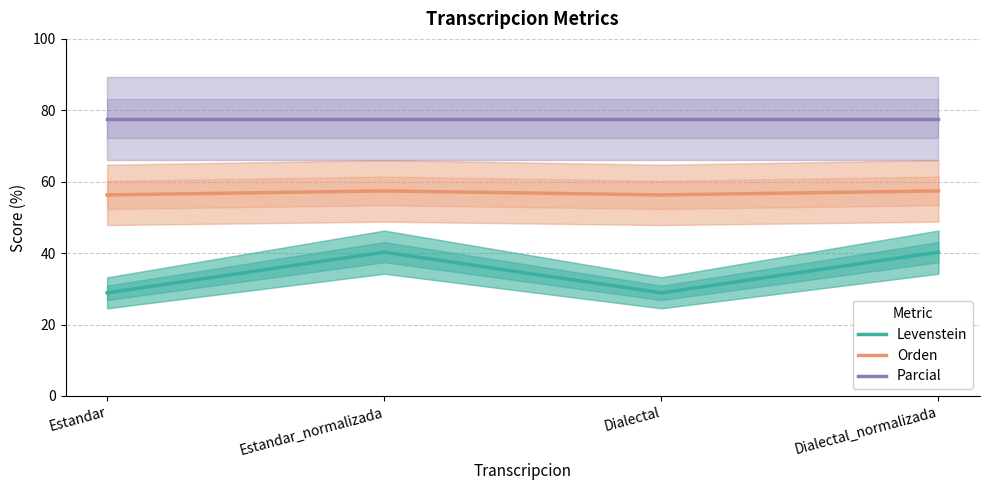

List the series in order of their peak value, highest first.

Parcial, Orden, Levenstein